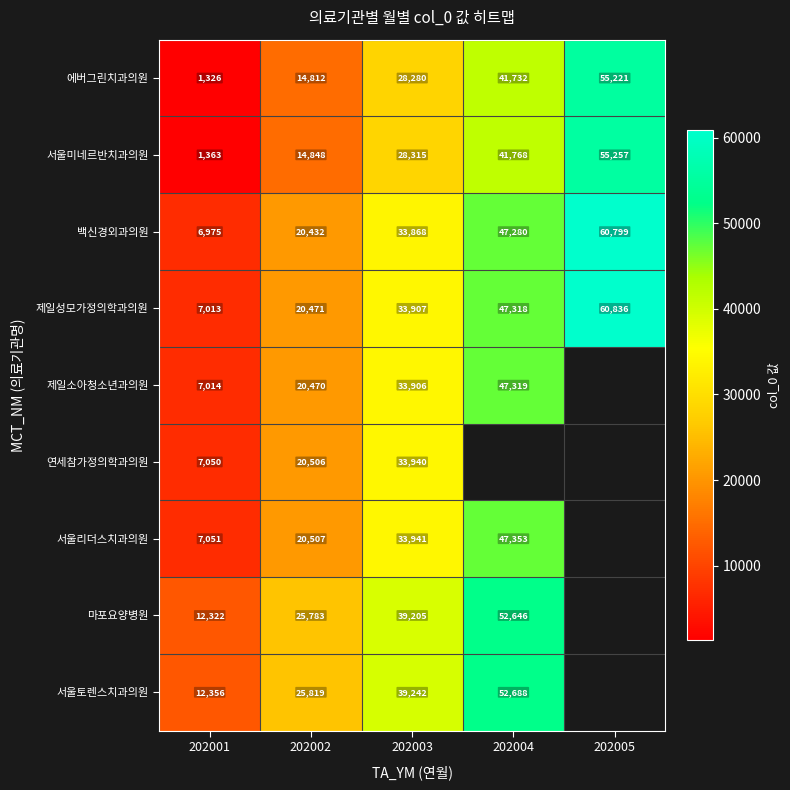

Which category has the lowest value in the 에버그린치과의원 series?

202001